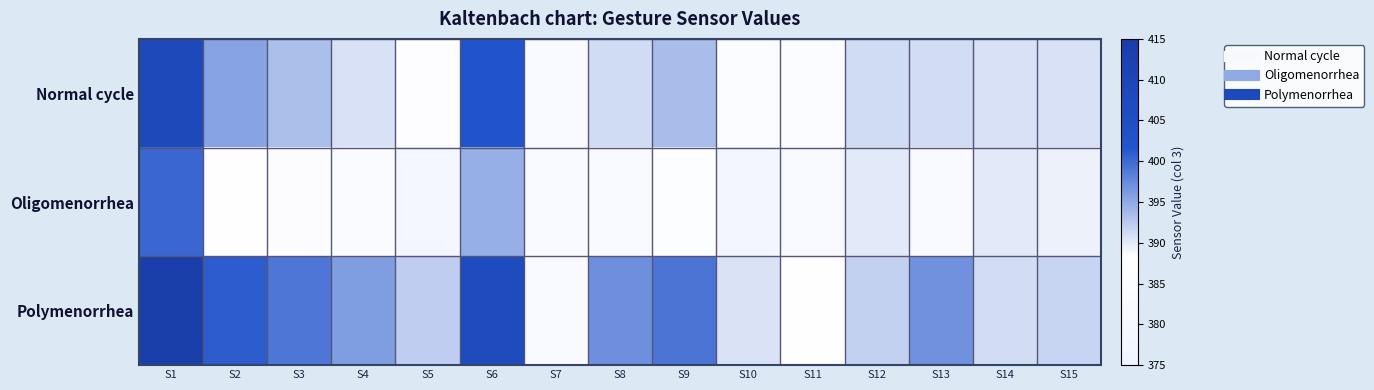

At which category does the chart reach its minimum across all series?

S10